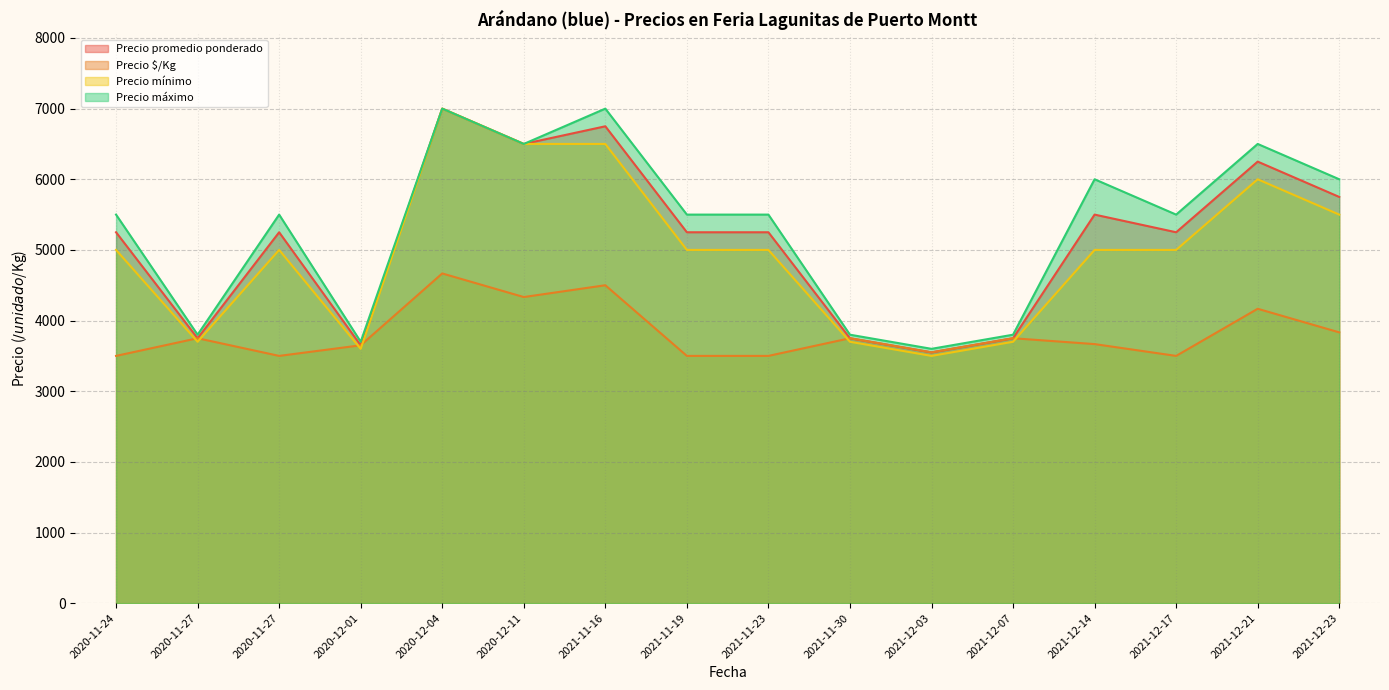

What is the difference between the second highest and second lowest values in the Precio máximo series?

3300